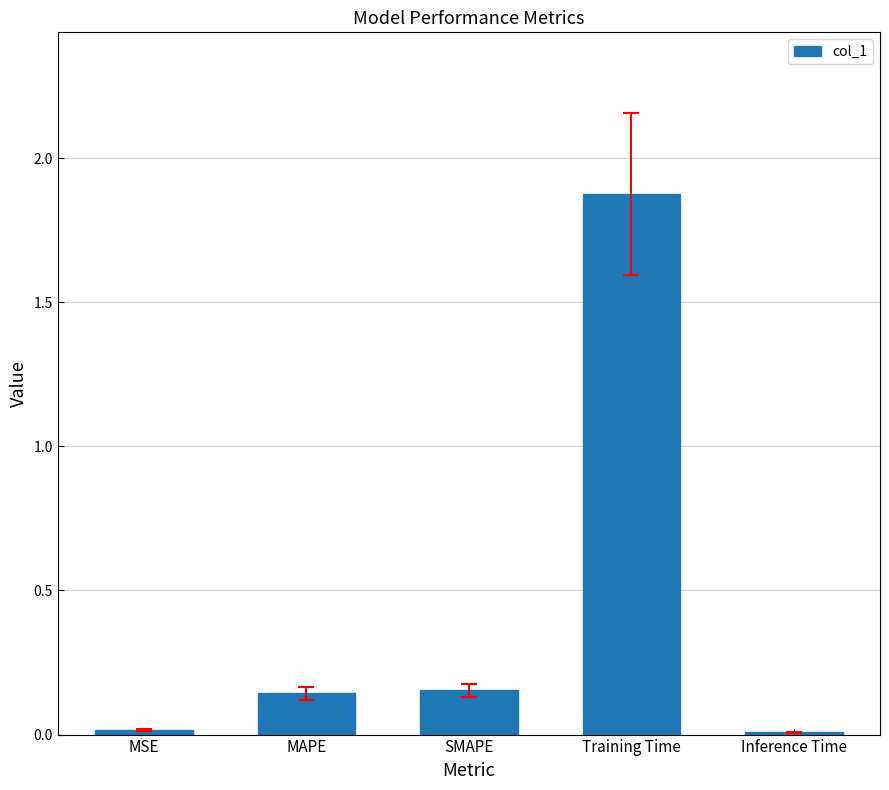

What is the label of the 3rd bar from the left?

SMAPE